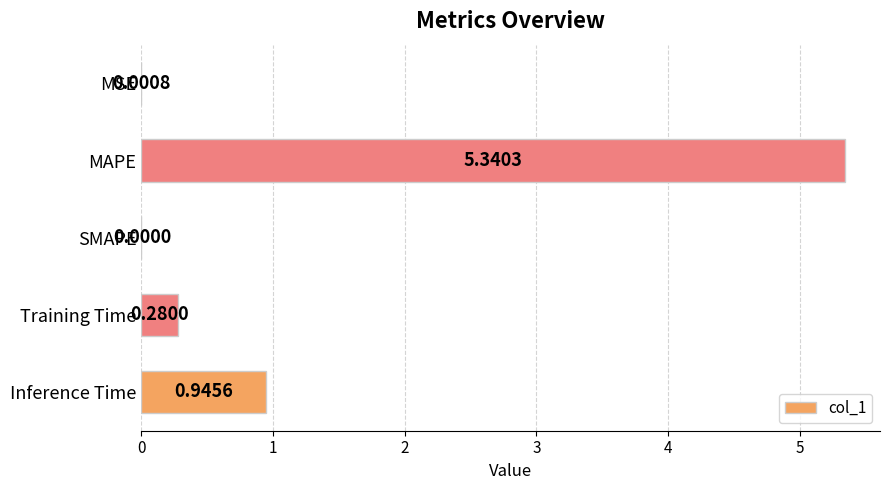

Between Inference Time and Training Time, which is larger?

Inference Time